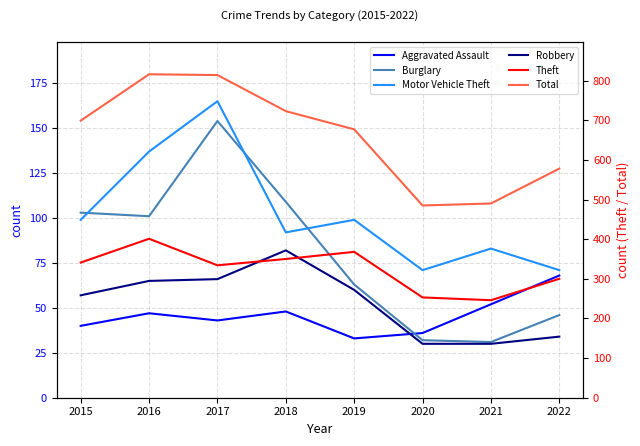

What is the value of the Motor Vehicle Theft point at the 8th from the left?

71